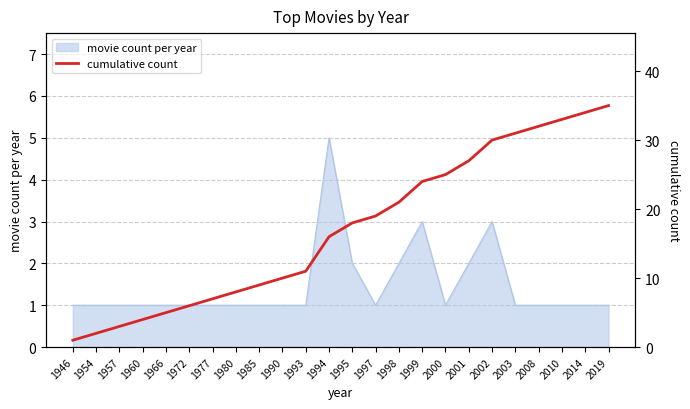

Reading right to left, extract all data points from this chart.

35	34	33	32	31	30	27	25	24	21	19	18	16	11	10	9	8	7	6	5	4	3	2	1